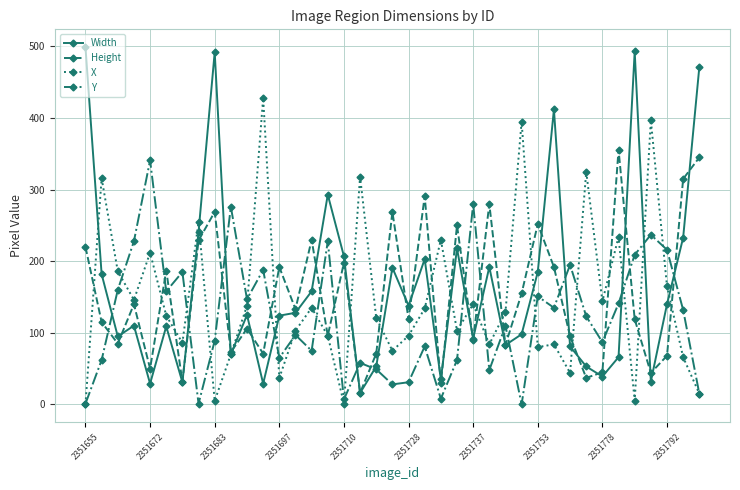

At how many categories does at least one series exceed 151?

33